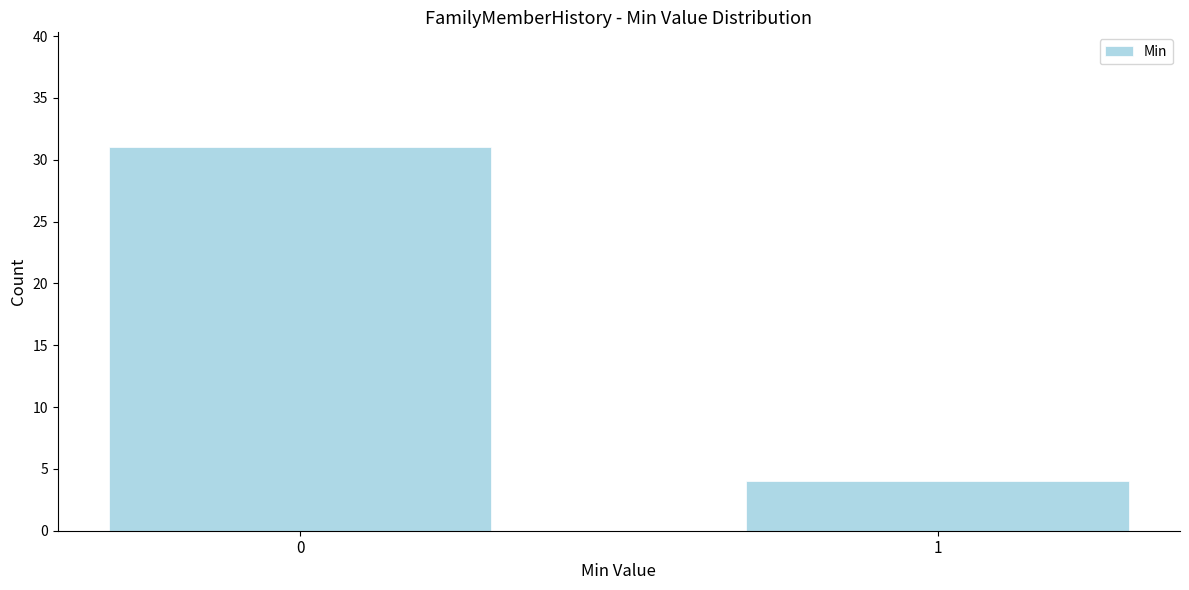

Reading left to right, what are all the values shown in this chart?

0=31	1=4